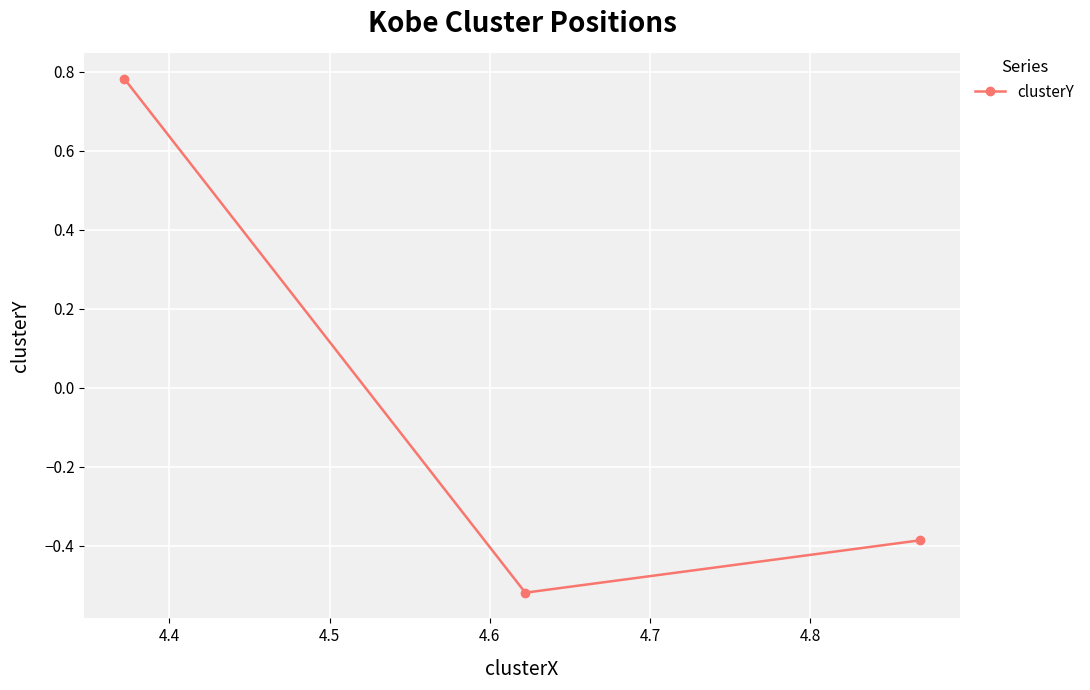

What is the smallest value displayed?

-0.5